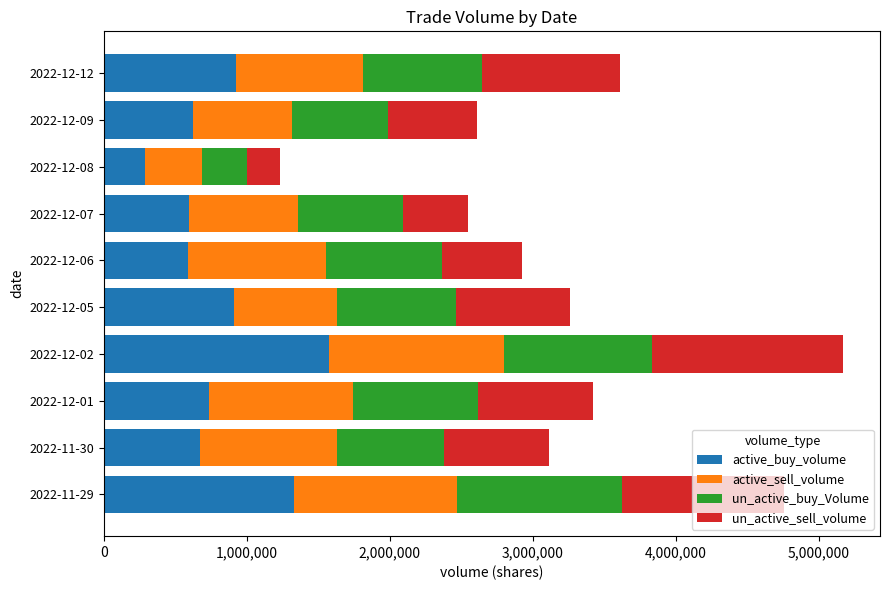

What is the lowest value of the active_buy_volume series?

284327